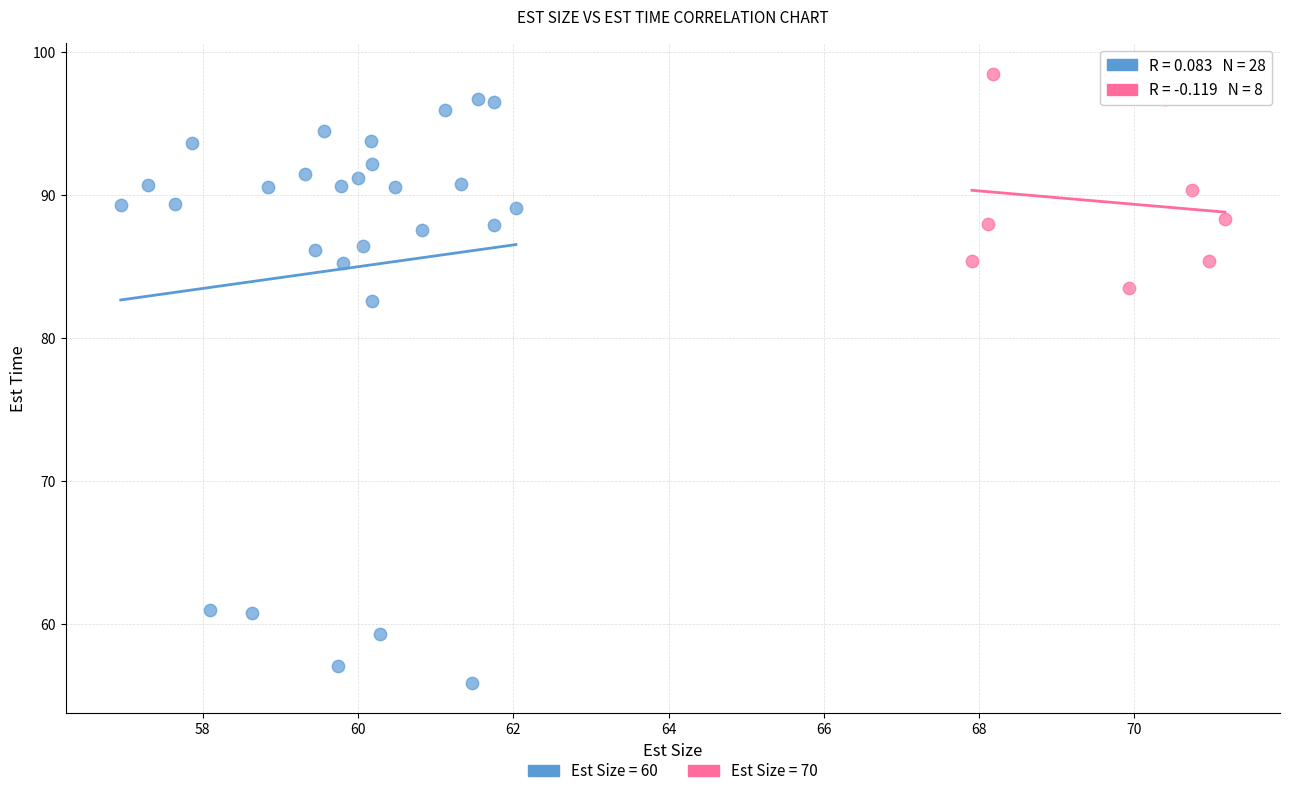

Which series reaches the maximum Y coordinate?

Est Size = 70